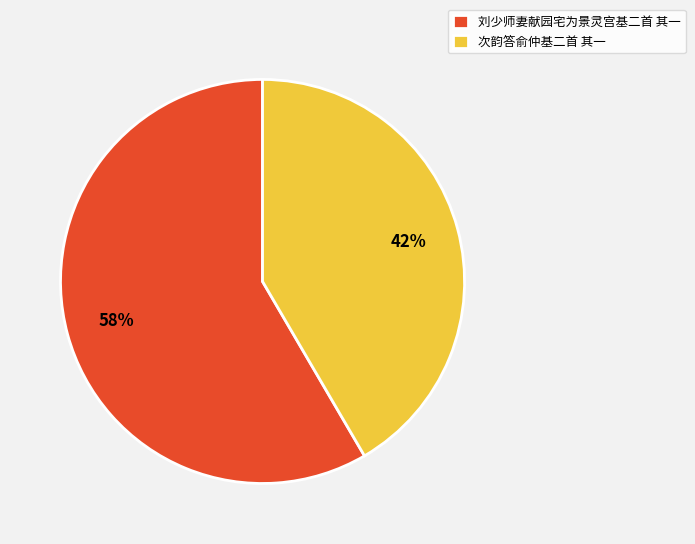

Which category has the biggest portion of the pie?

刘少师妻献园宅为景灵宫基二首 其一